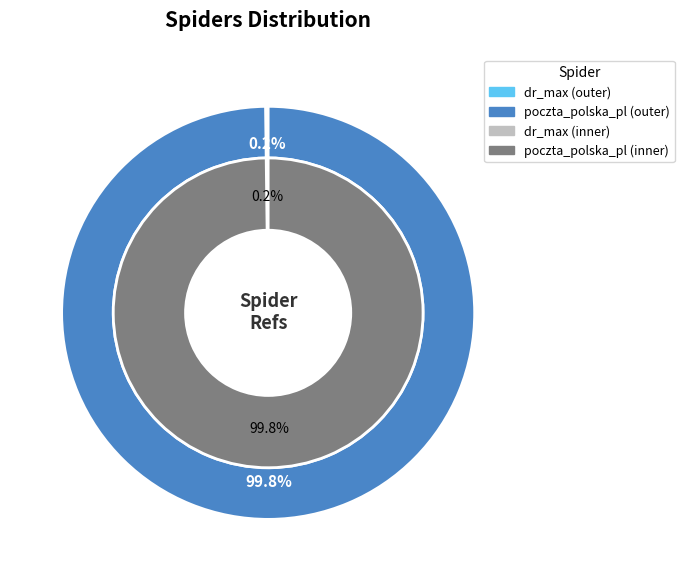

True or false: dr_max accounts for 1% of the total.

False